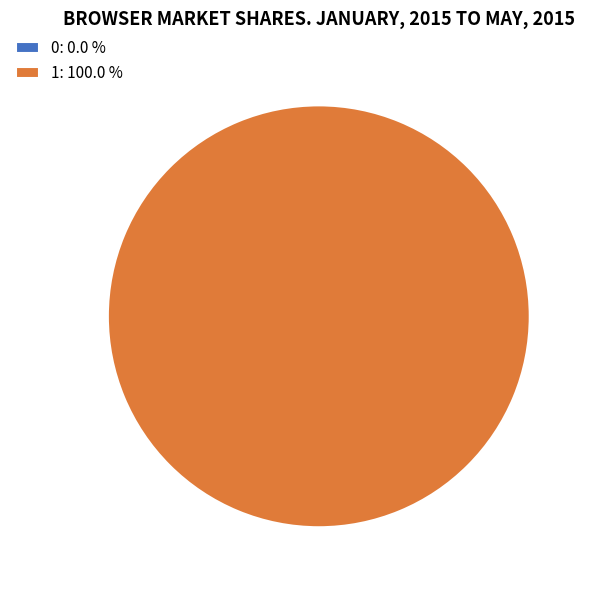

What is the majority slice?

1